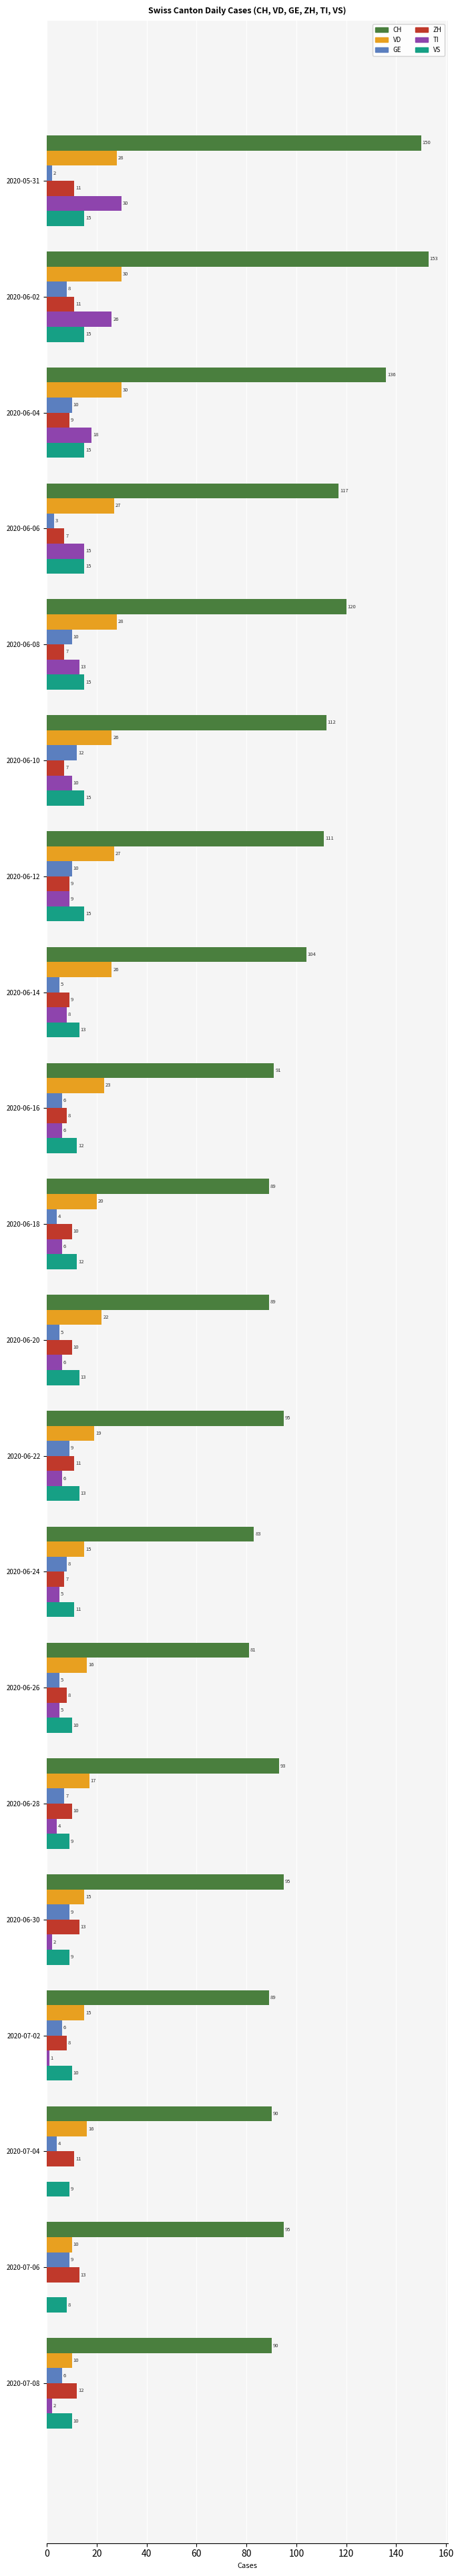

Is the value of GE at 2020-05-31 greater than the value of ZH at 2020-06-24?

No